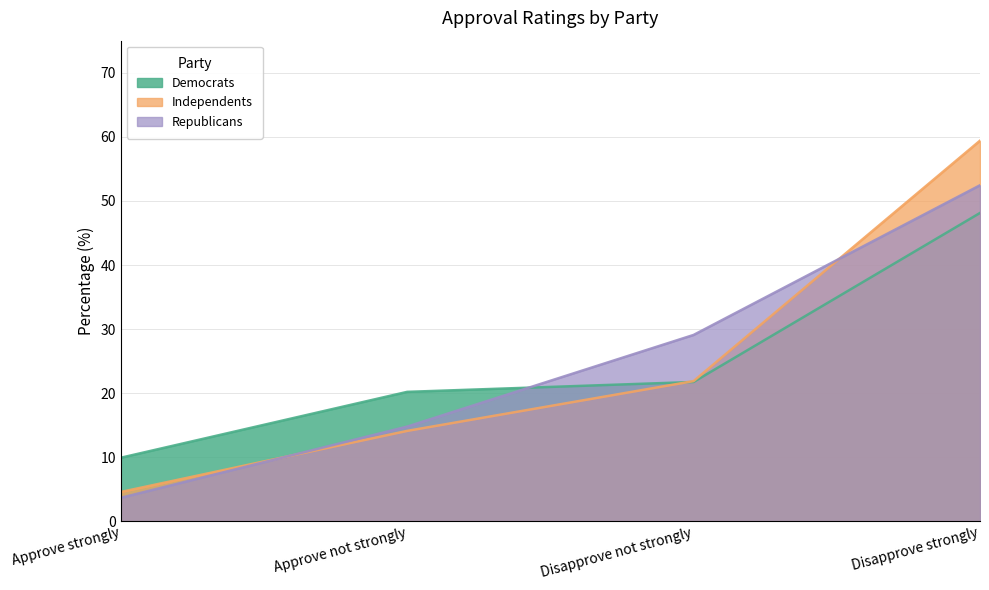

Reading left to right, extract all data points from this chart.

Democrats: 9.9	20.2	21.8	48.1
Independents: 4.6	14.1	21.9	59.4
Republicans: 3.7	14.8	29.1	52.4